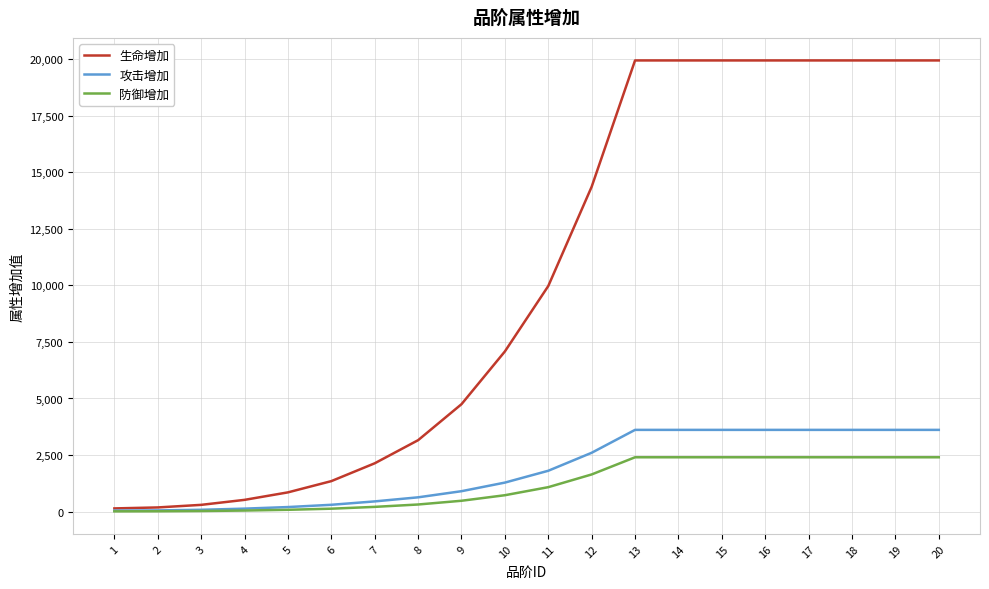

What is the highest value of the 防御增加 series?

2402